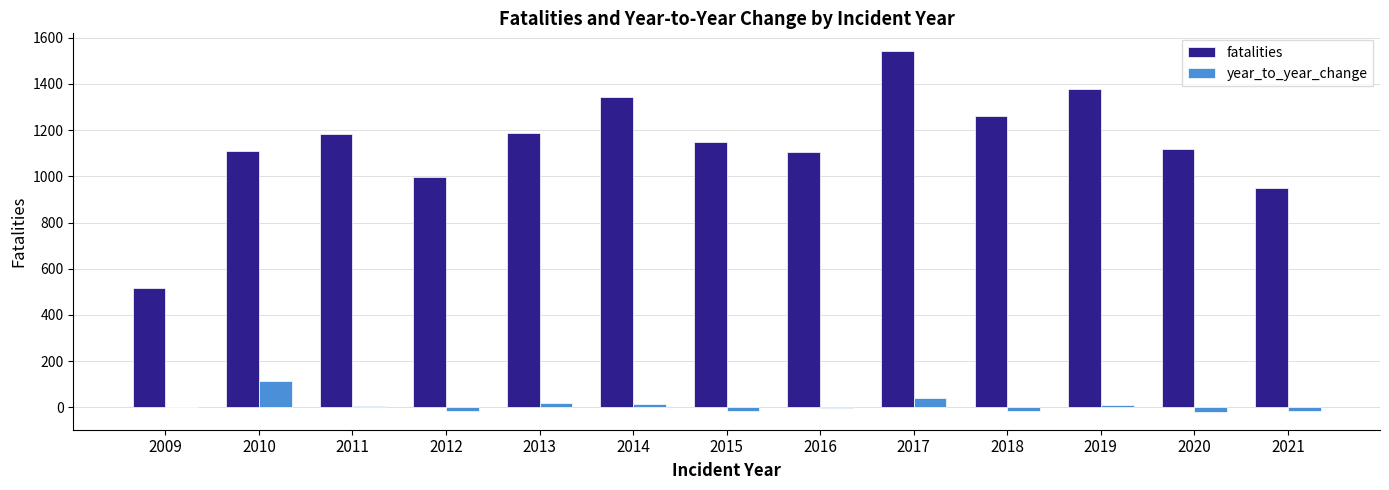

At which category is the sum across all series the highest?

2017